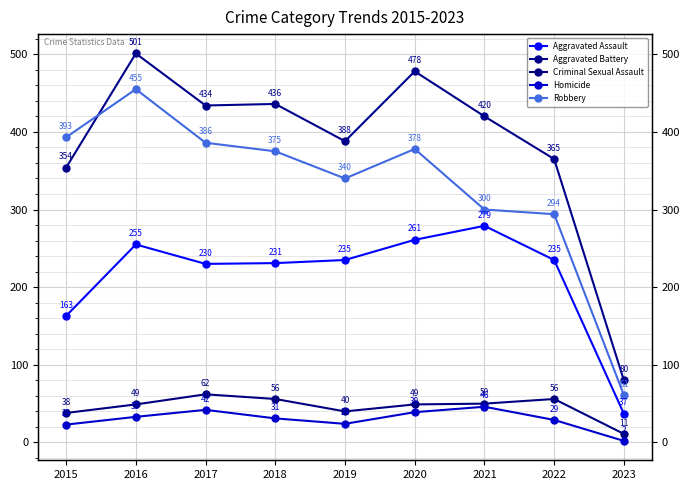

Between 2016 and 2022, which is larger?

2016